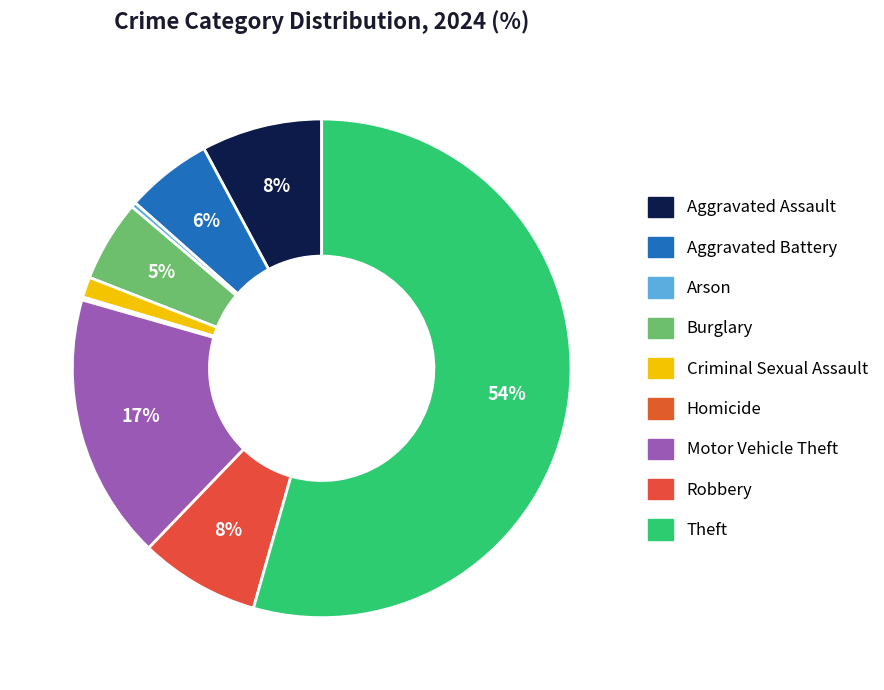

To the nearest percent, what percentage of the pie is Aggravated Battery?

6%